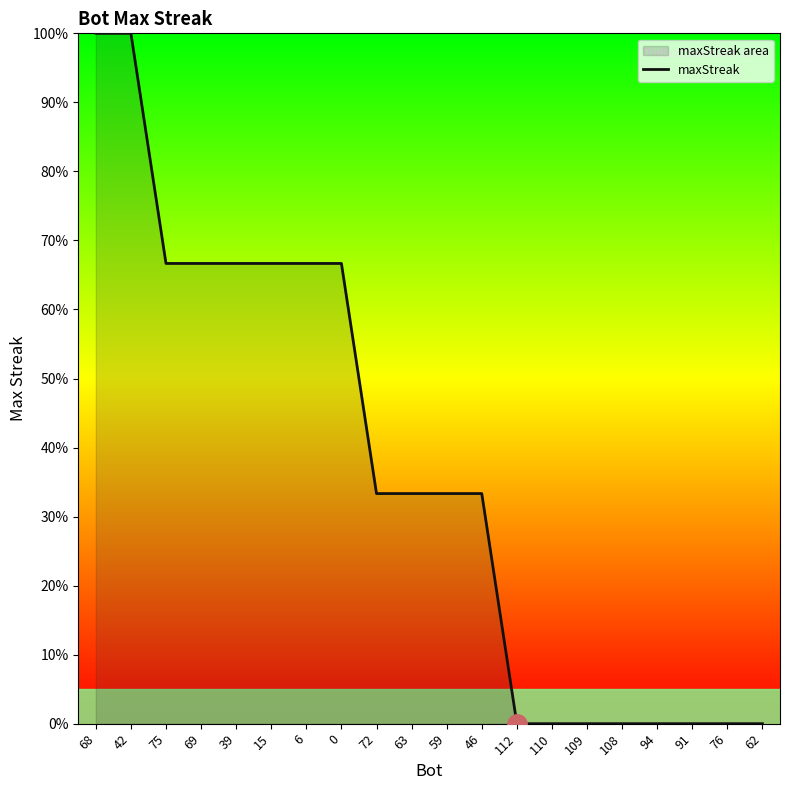

Reading left to right, list all the values displayed in this chart.

68=100.0	42=100.0	75=66.7	69=66.7	39=66.7	15=66.7	6=66.7	0=66.7	72=33.3	63=33.3	59=33.3	46=33.3	112=0.0	110=0.0	109=0.0	108=0.0	94=0.0	91=0.0	76=0.0	62=0.0